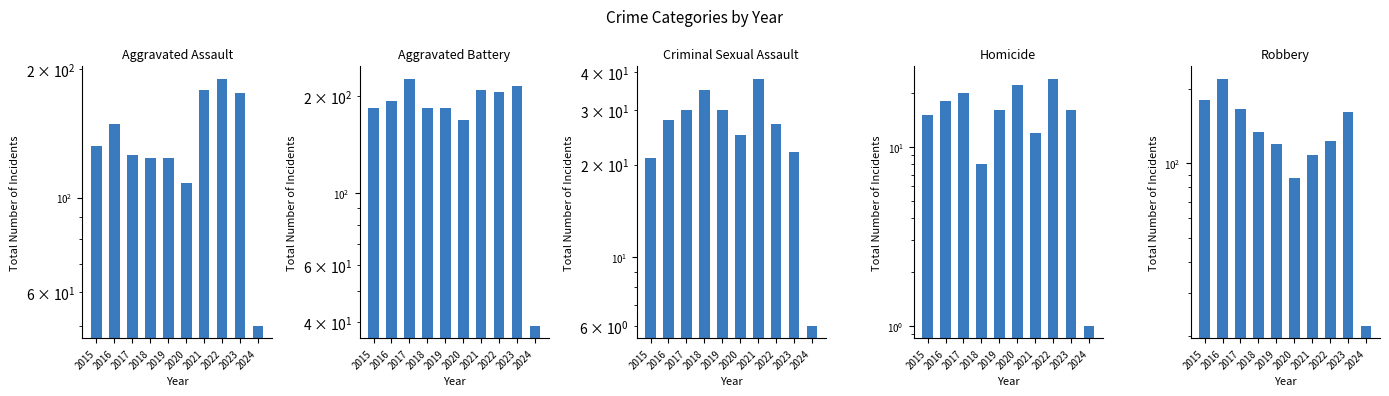

At 2017, list the series in order from largest to smallest.

Aggravated Battery, Robbery, Aggravated Assault, Criminal Sexual Assault, Homicide